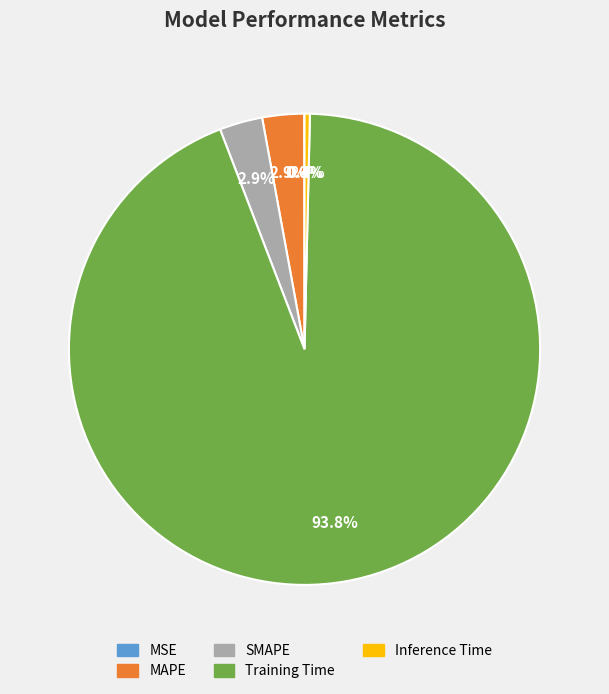

What percentage is the SMAPE slice, to the nearest percent?

3%